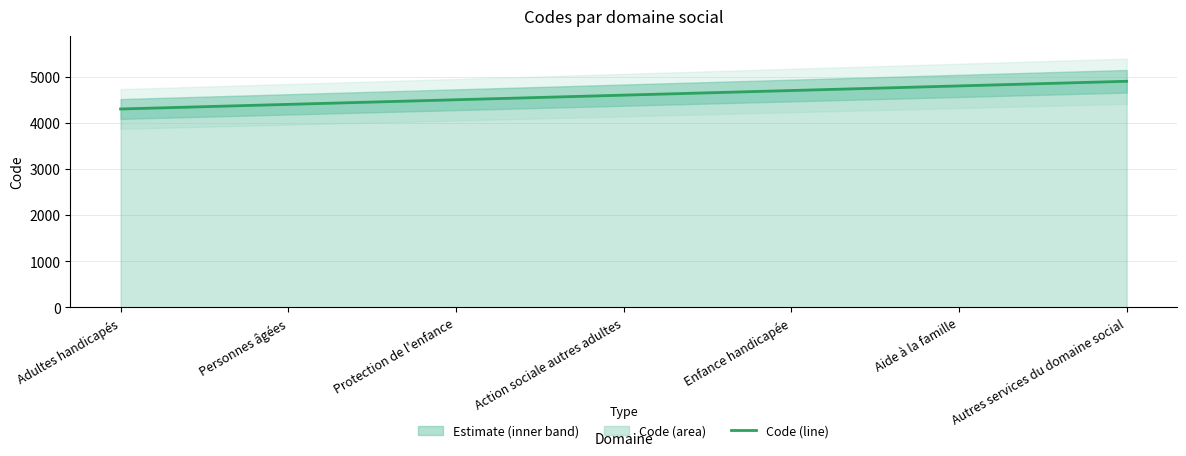

True or false: there are more than 2 points higher than both neighbors.

False